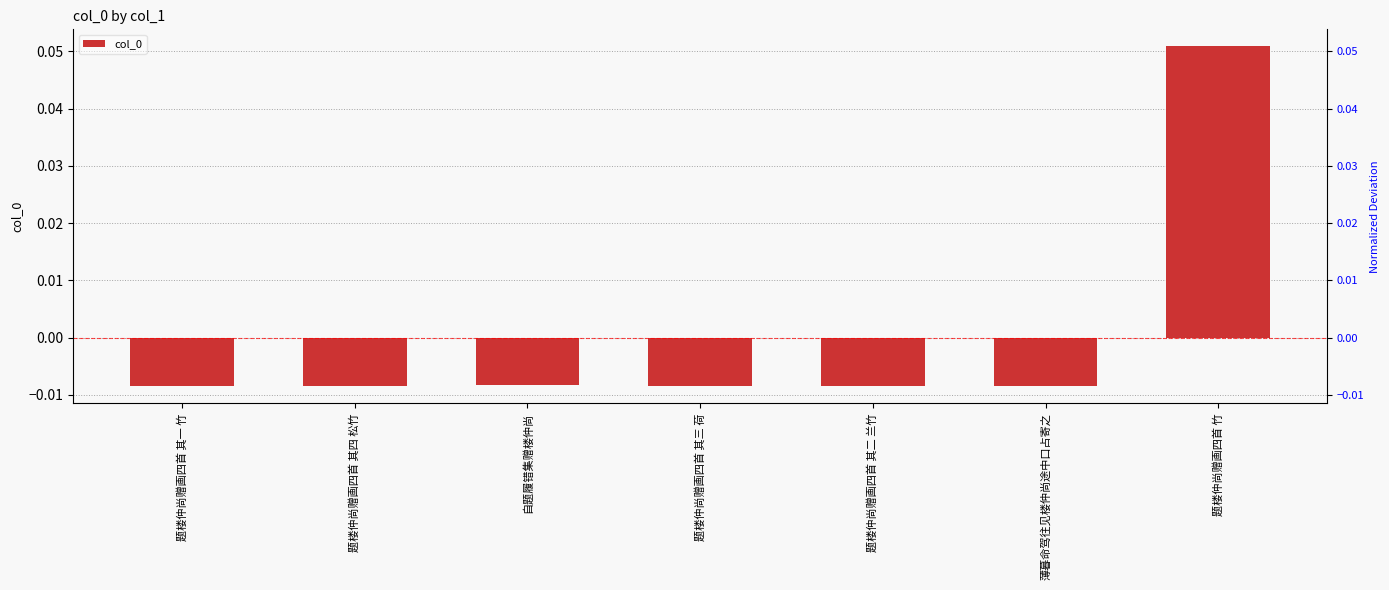

List the labels in order of value, largest first.

题楼仲尚赠画四首 竹, 自题履错集赠楼仲尚, 题楼仲尚赠画四首 其四 松竹, 题楼仲尚赠画四首 其三 荷, 题楼仲尚赠画四首 其二 兰竹, 题楼仲尚赠画四首 其一 竹, 薄暮命驾往见楼仲尚途中口占寄之